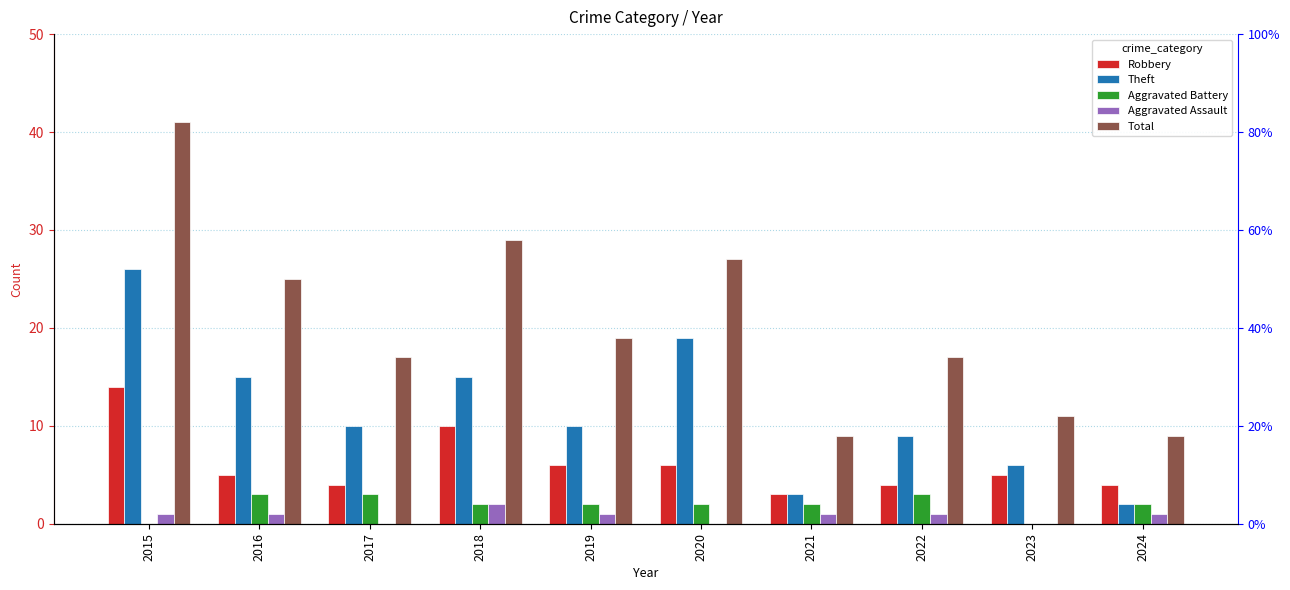

True or false: Theft has a value of 5 at 2020.

False